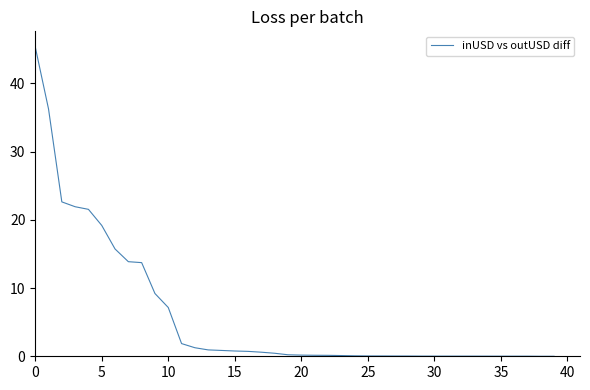

What is the maximum value shown in the chart?

45.4